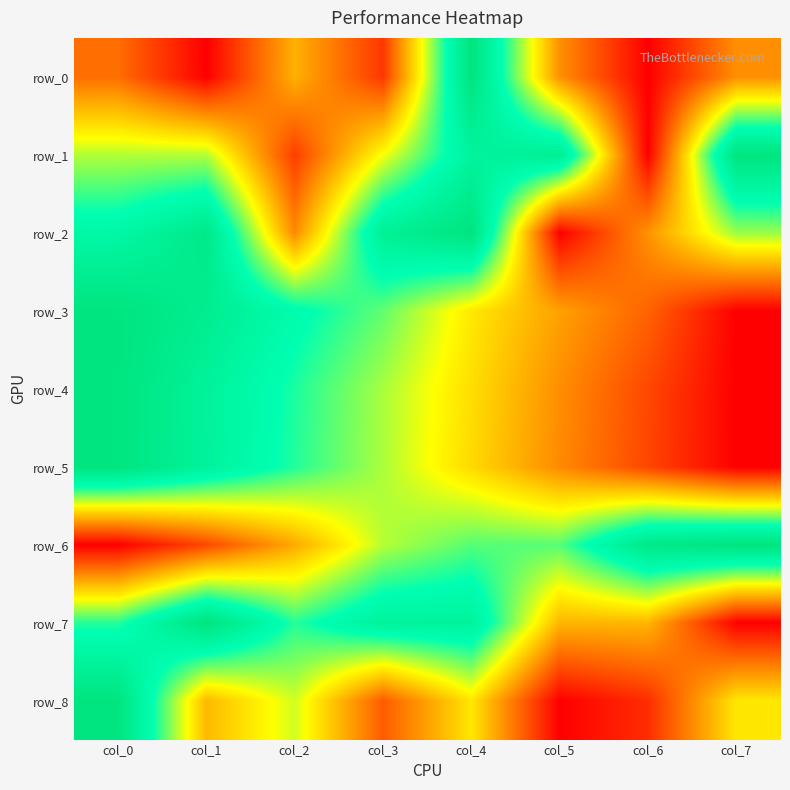

At col_2, list the series in order from smallest to largest.

row_1, row_2, row_6, row_0, row_8, row_7, row_5, row_4, row_3